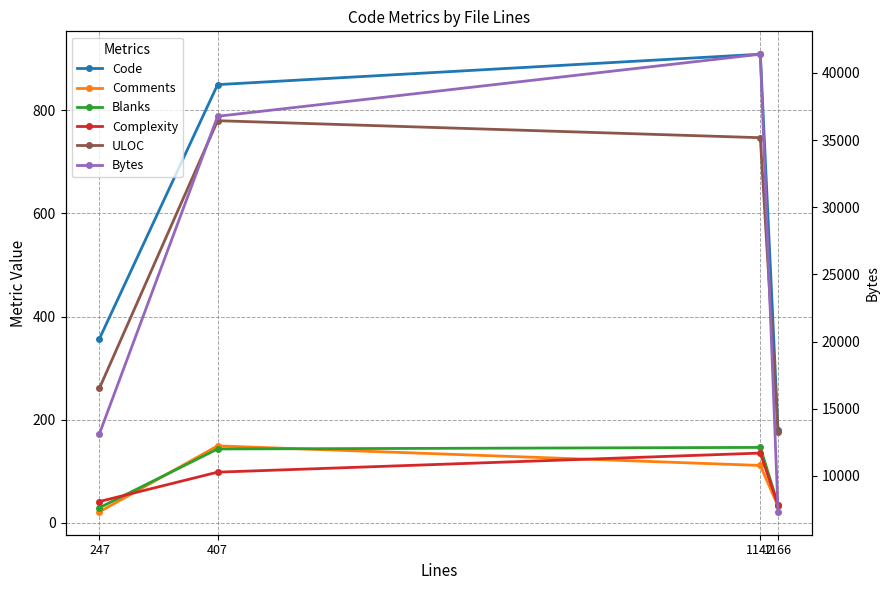

Is it true that Complexity equals 41 at 247?

True